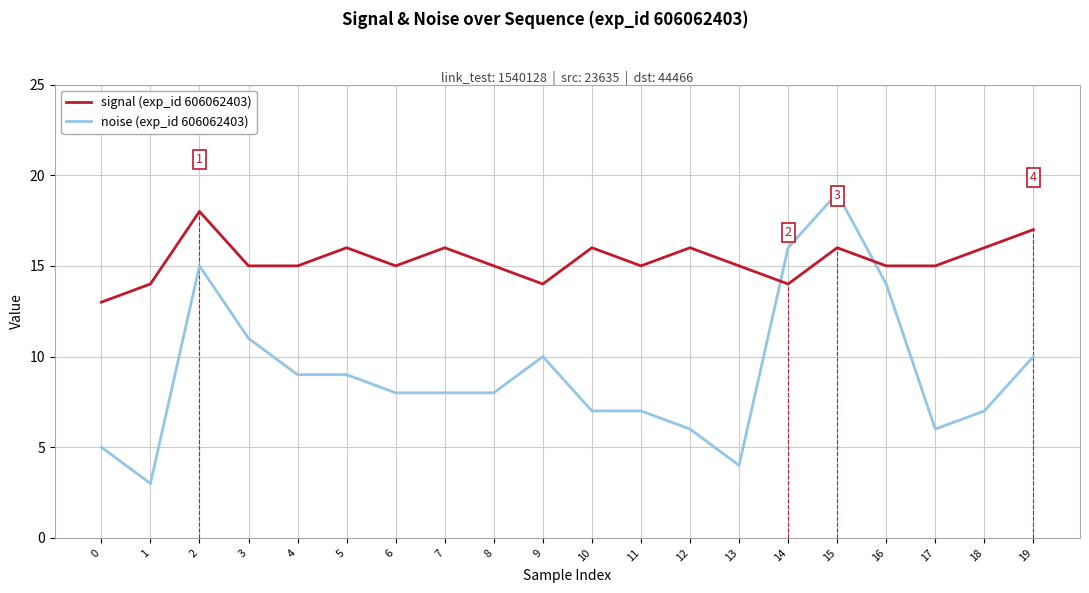

At which category is the sum across all series the highest?

15